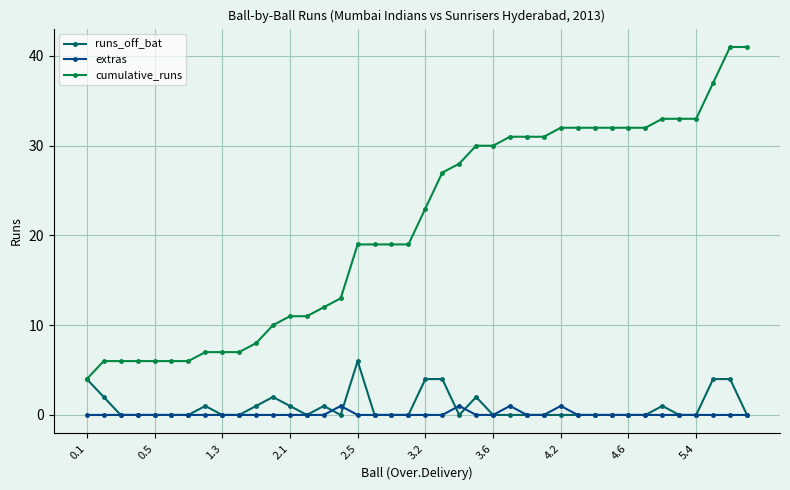

Is this an area chart (filled region under the line)?

No